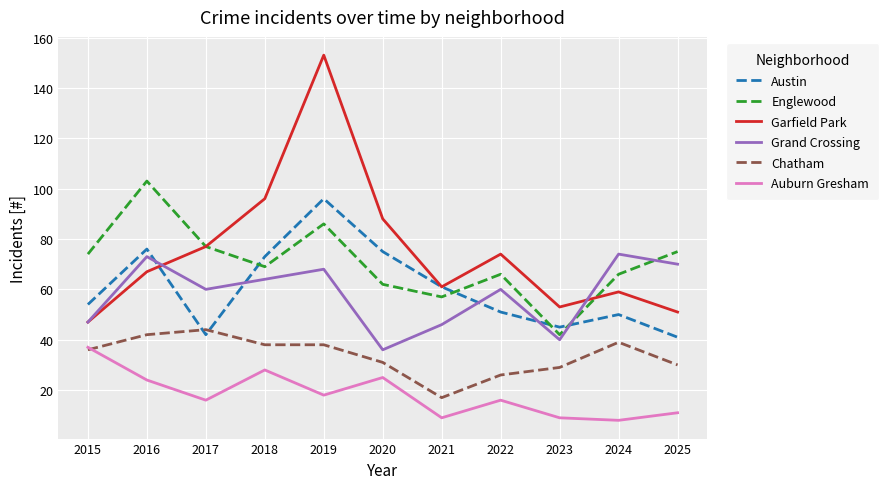

Is it true that Auburn Gresham equals 16 at 2017?

True